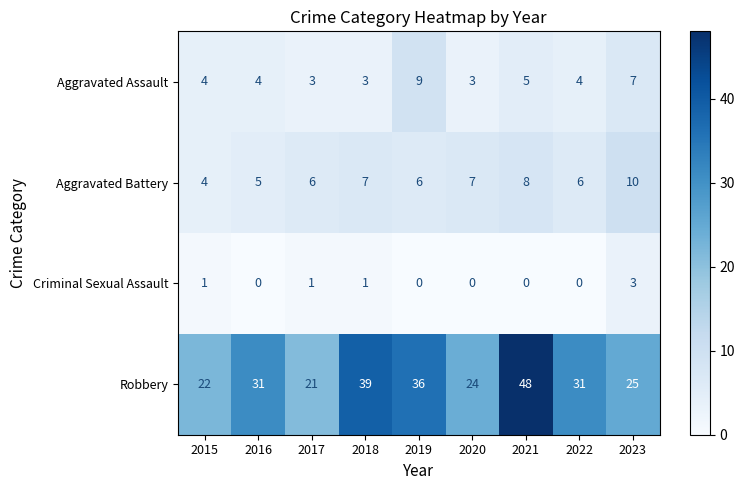

Rank the series by their maximum value, from highest to lowest.

Robbery, Aggravated Battery, Aggravated Assault, Criminal Sexual Assault